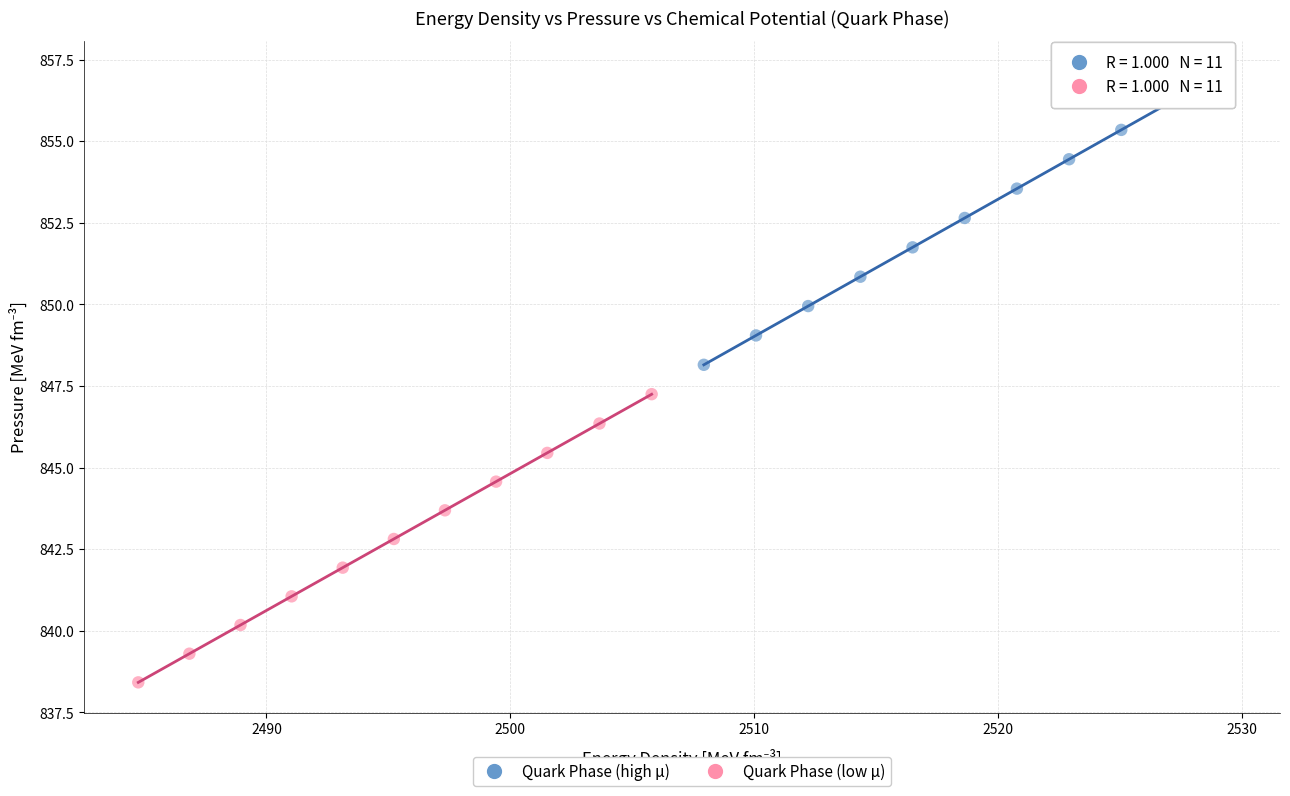

Which series contains the lowest Y value?

Quark Phase (low μ)